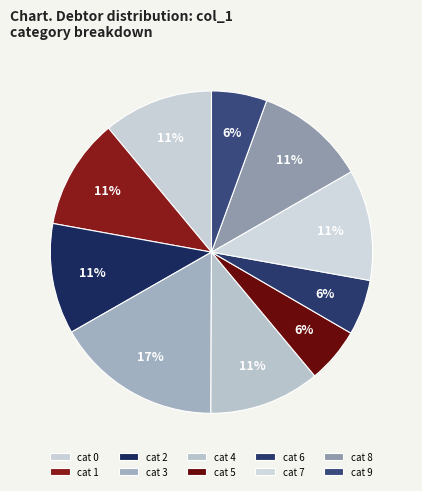

Count the number of slices in the pie.

10